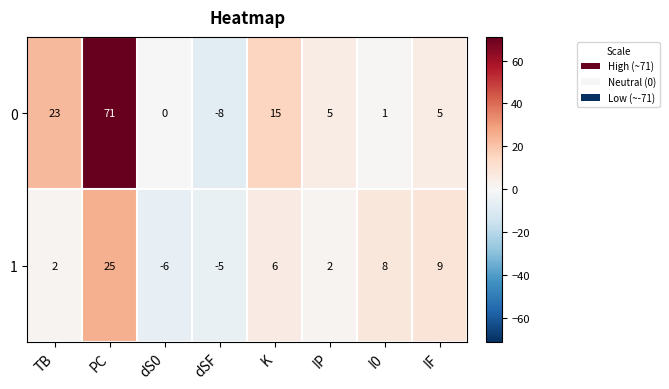

How many series are shown in this chart?

2